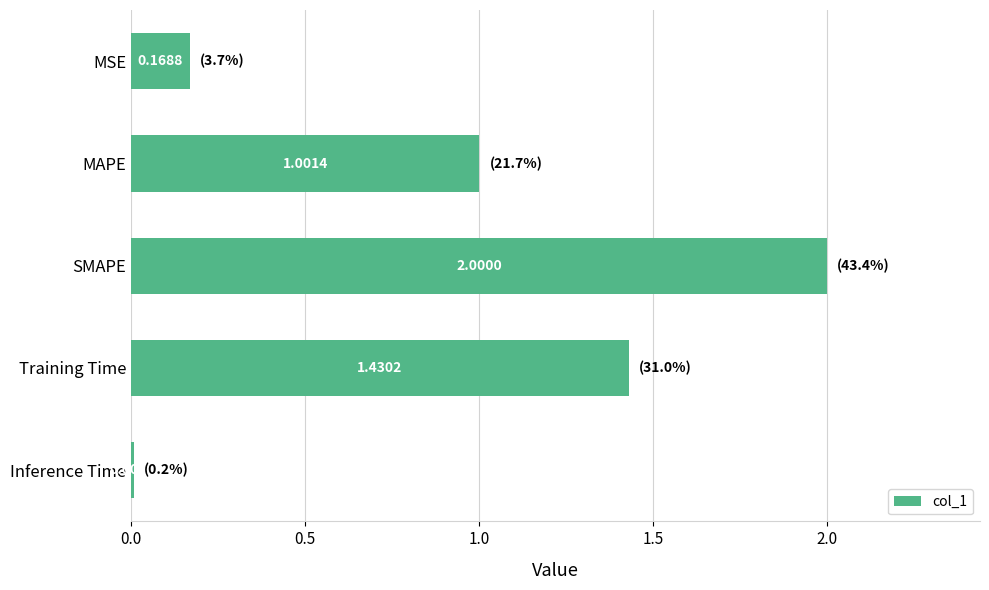

What is the greatest value displayed?

2.0